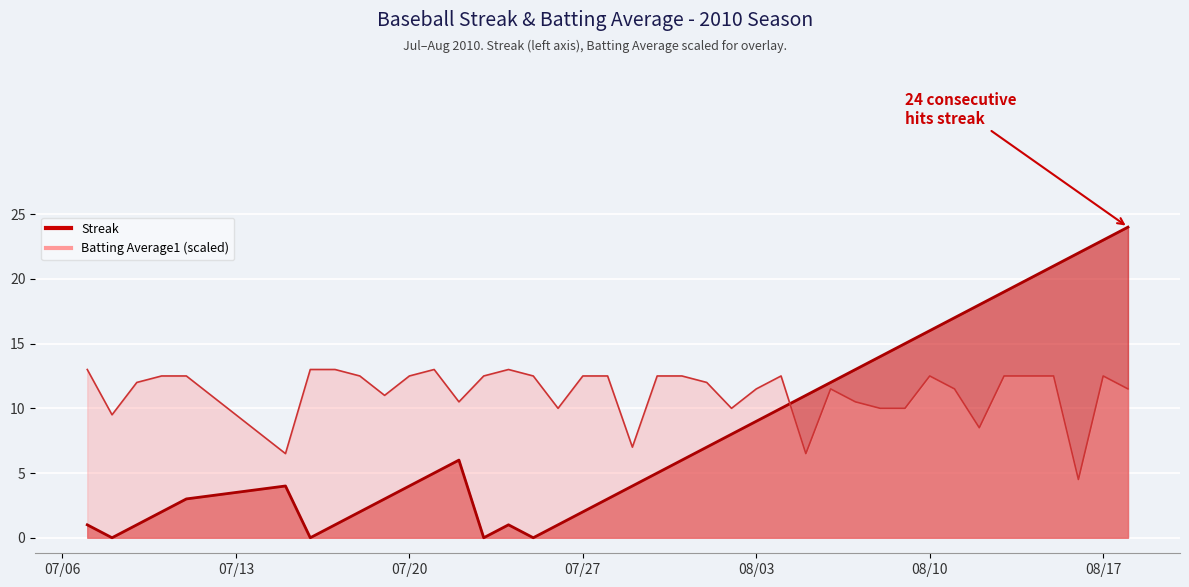

What is the label of the 35th point from the right?

2010-07-15